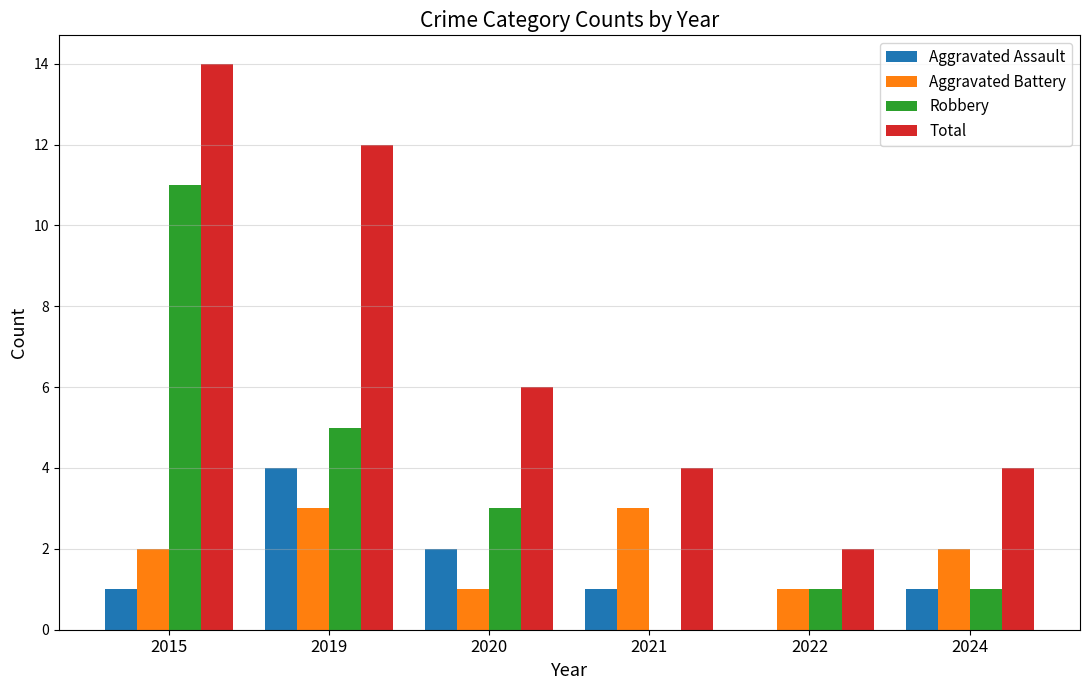

Are the bars grouped side by side (vs. stacked)?

Yes